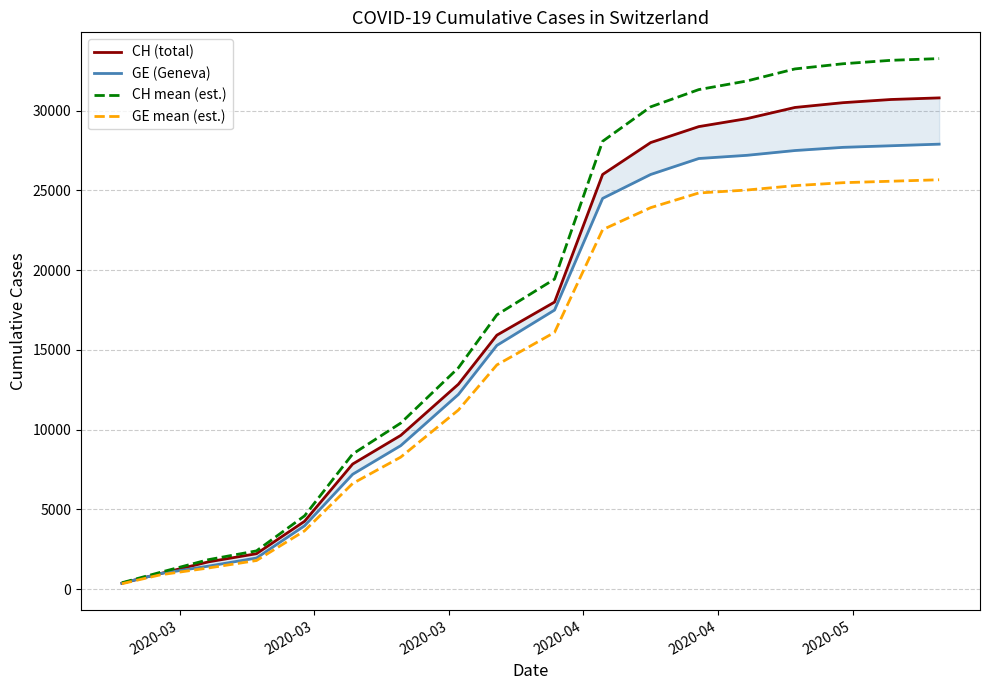

What is the maximum value for CH mean (est.)?

33264.0